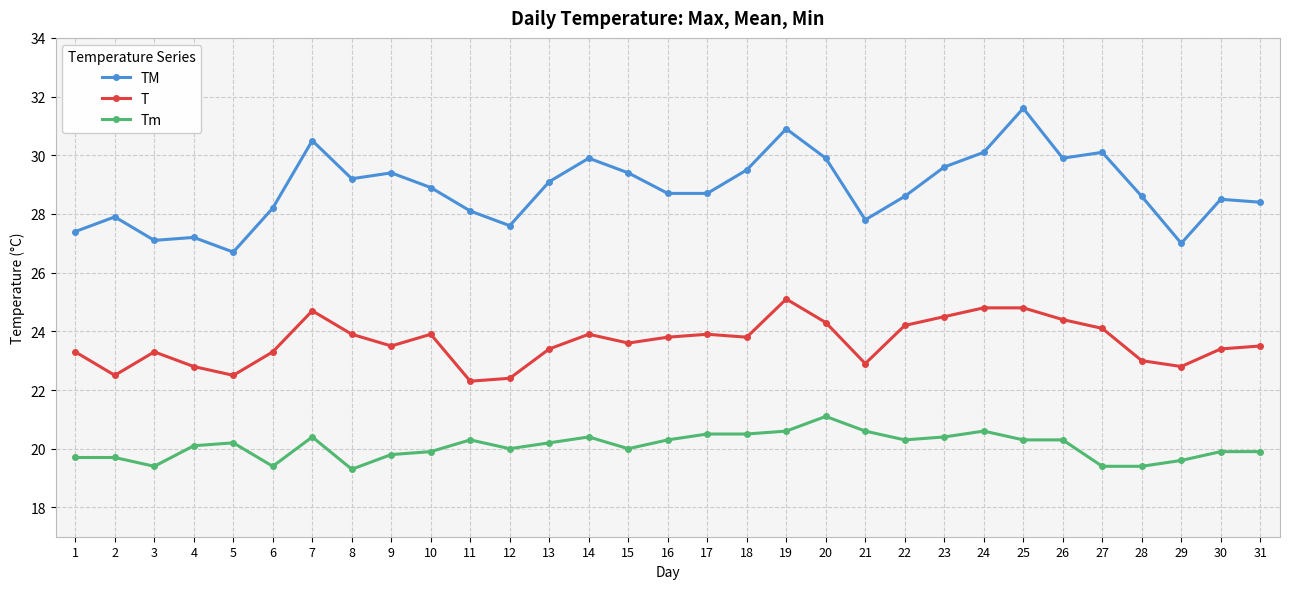

What is the total value across all series at 16?

72.8